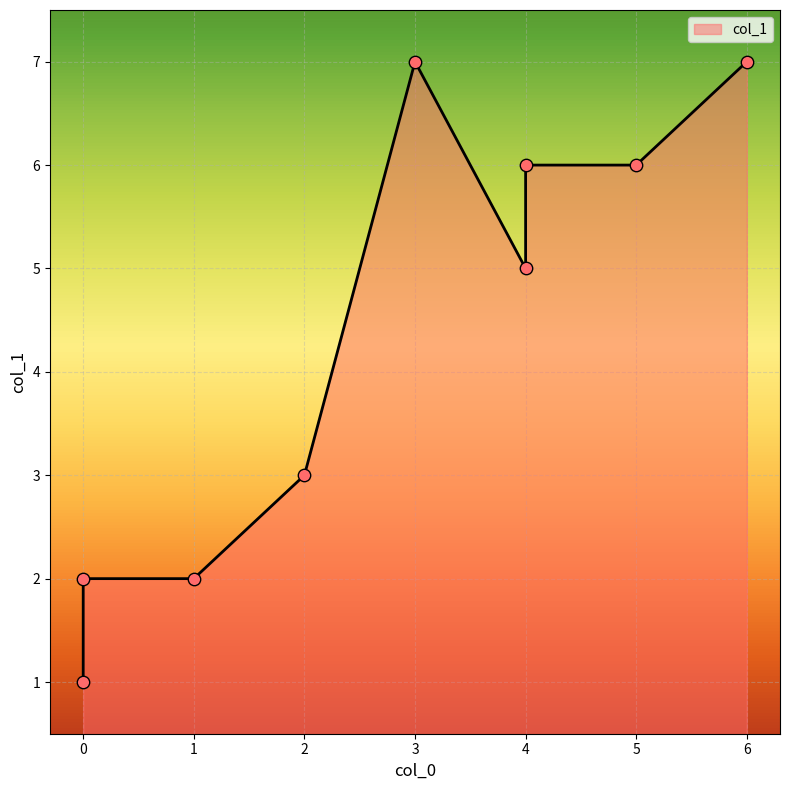

Approximately how many times larger is the value at 0 compared to 2?

0.7